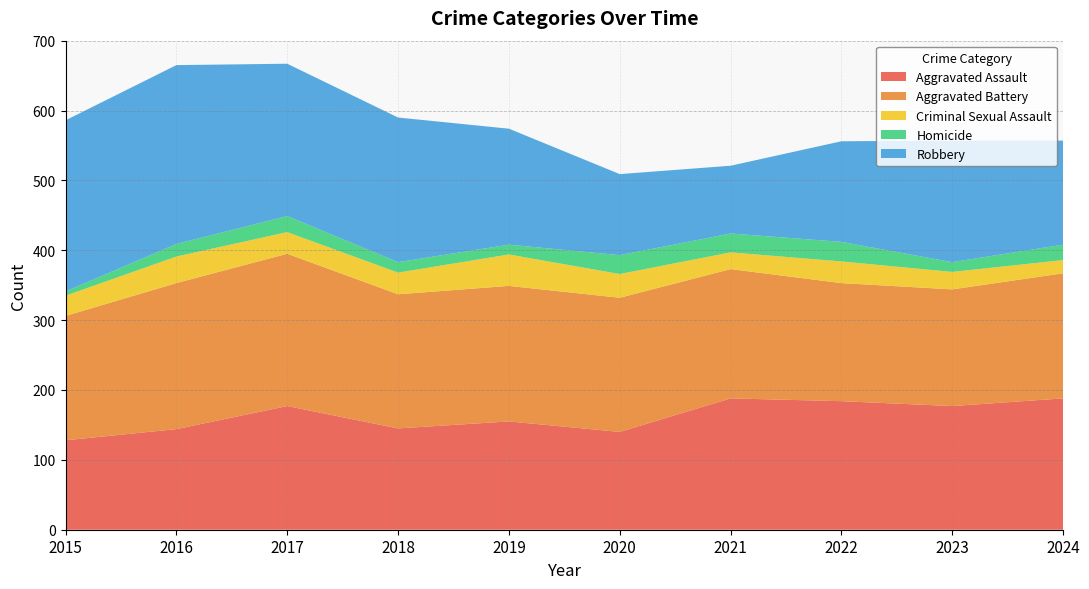

Reading left to right, extract all data points from this chart.

Aggravated Assault: 128	144	177	145	155	140	188	184	177	188
Aggravated Battery: 178	209	218	192	194	192	185	169	167	179
Criminal Sexual Assault: 29	38	31	31	45	34	24	31	25	19
Homicide: 6	18	23	15	14	27	27	28	14	22
Robbery: 245	256	218	207	166	116	97	144	174	149